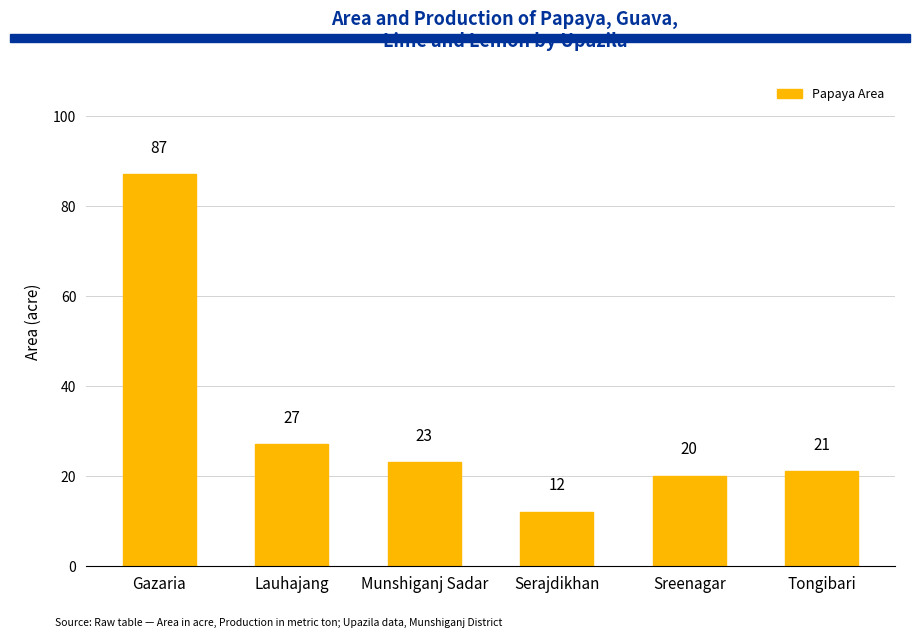

The value at Sreenagar is 8. True or false?

False